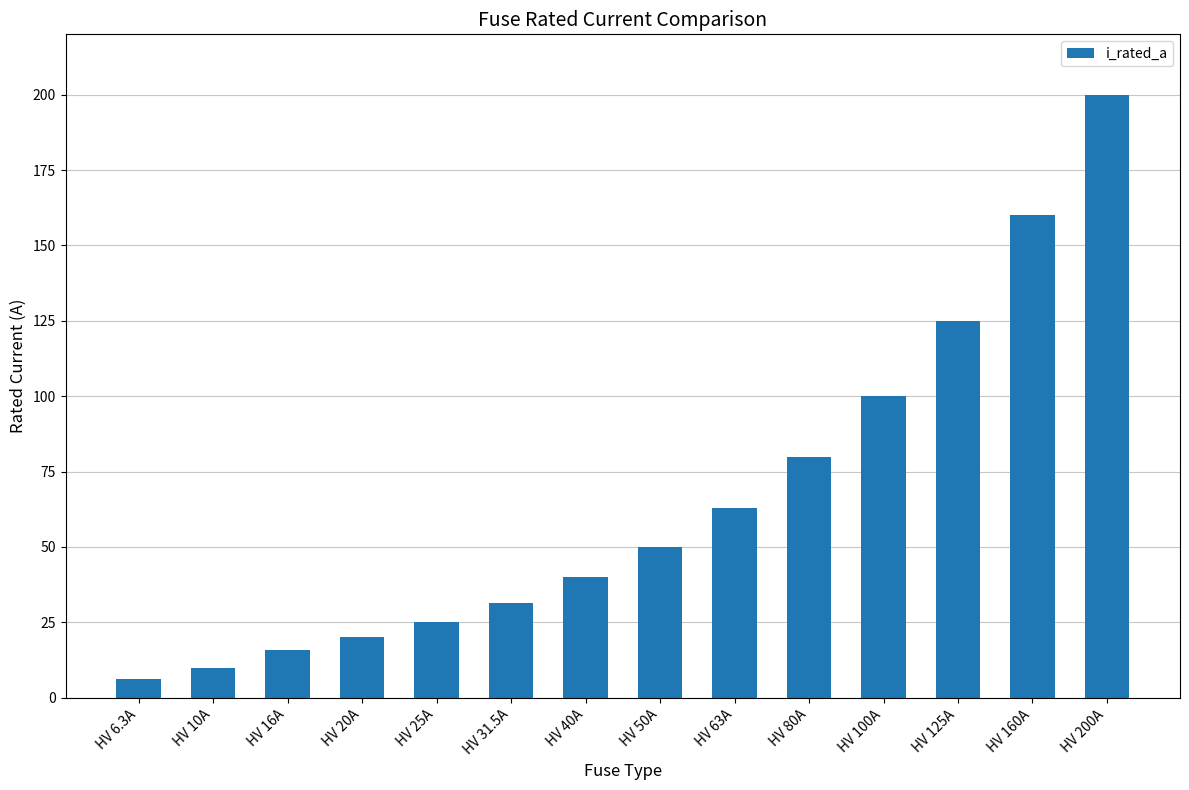

What is the greatest value displayed?

200.0